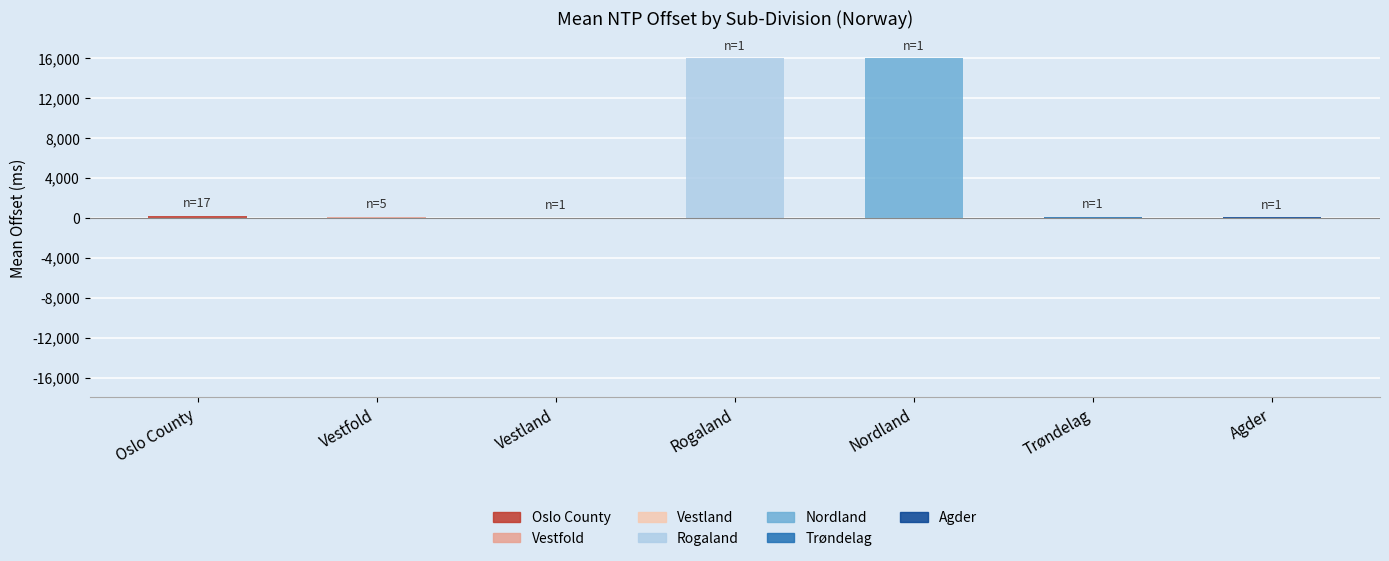

True or false: the data shows 7.0 at Vestland.

True